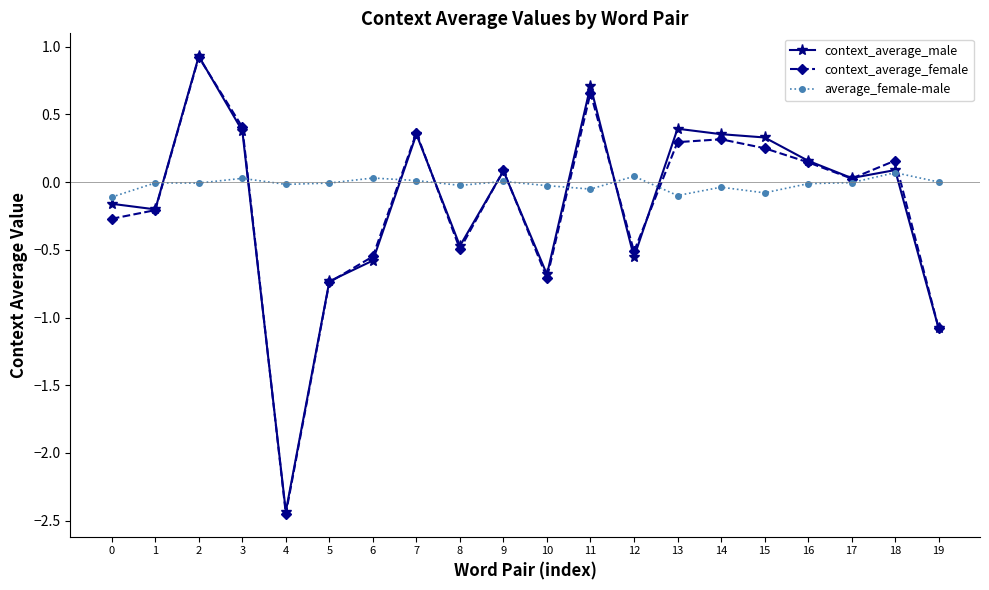

How many values in context_average_male are below zero?

9